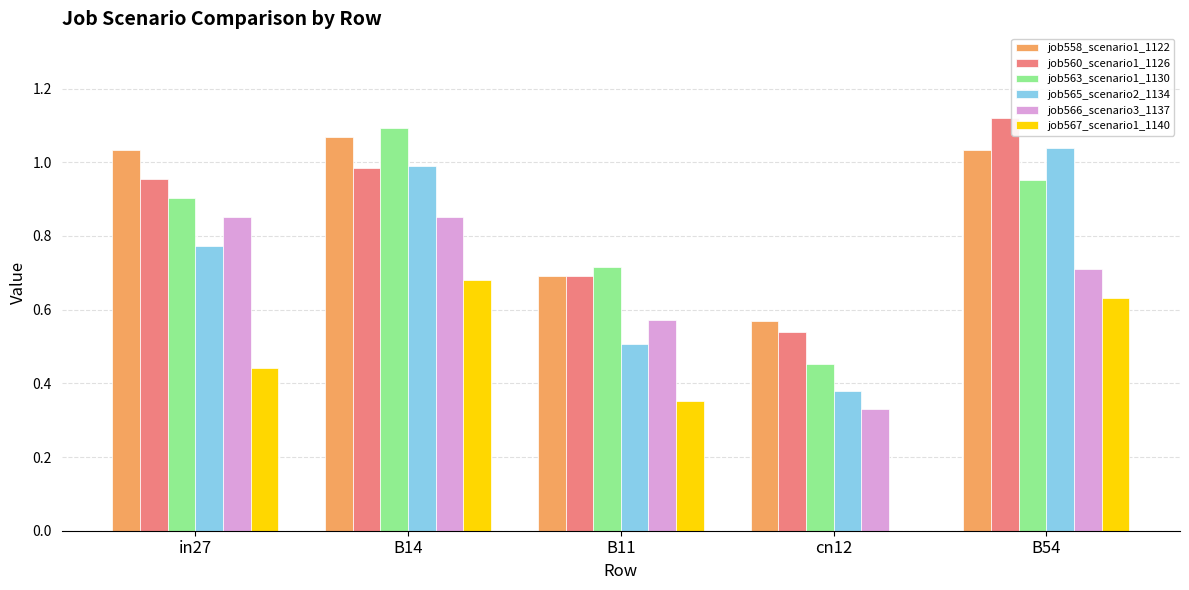

Which series has the widest spread of values?

job567_scenario1_1140